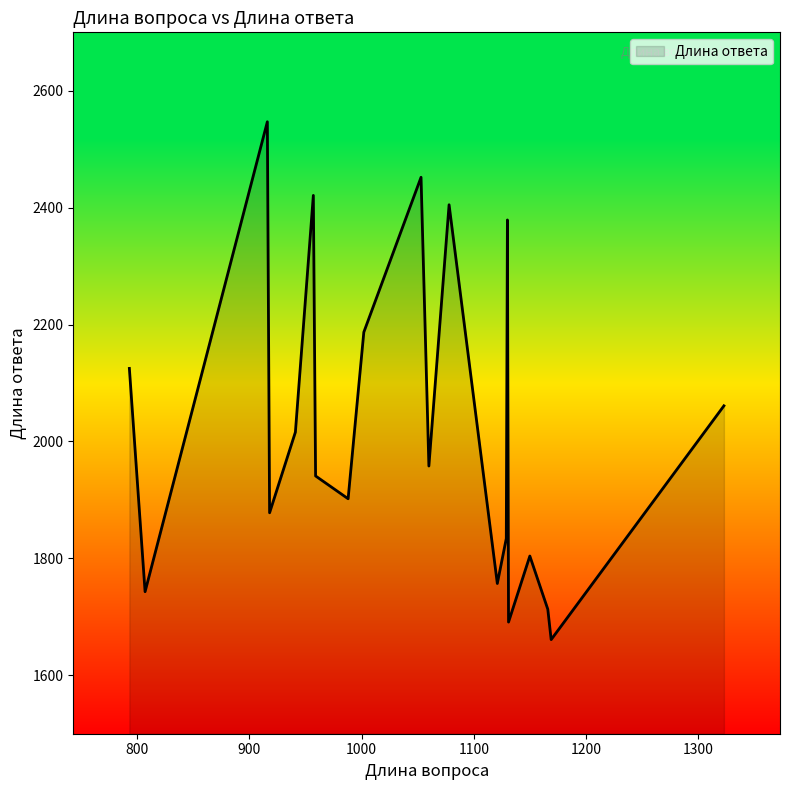

What is the difference between the maximum and minimum values?

886